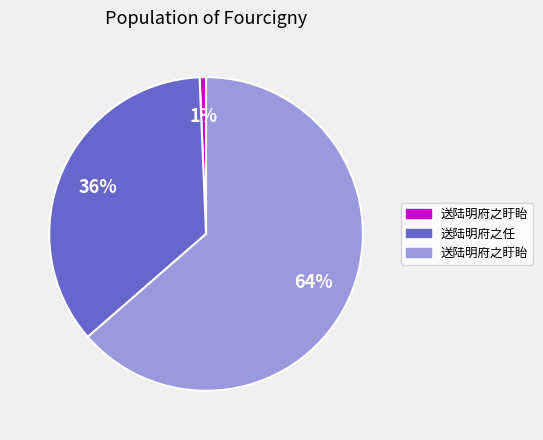

Is there a majority slice in this chart?

Yes